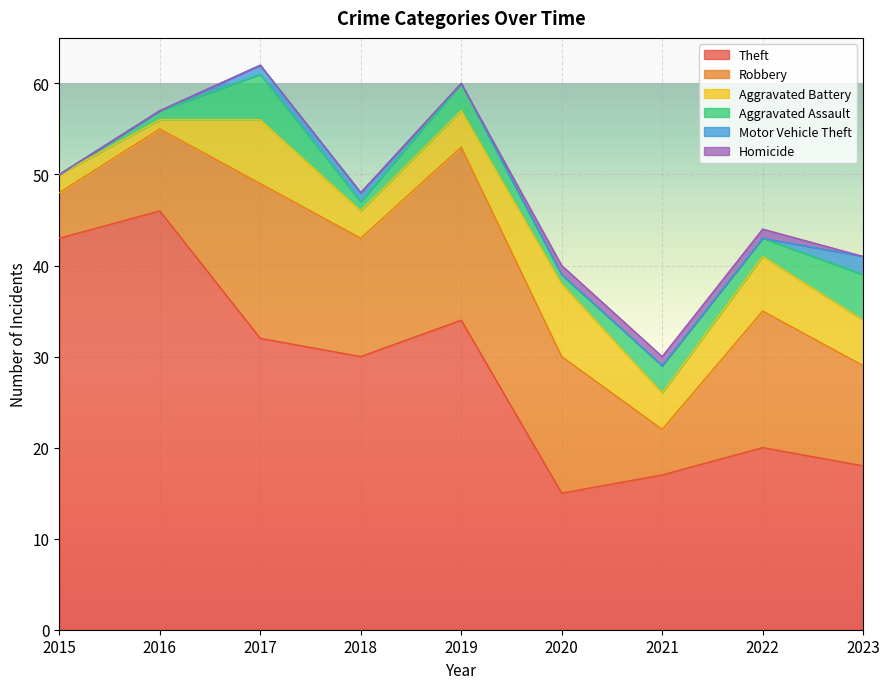

True or false: Motor Vehicle Theft and Homicide intersect in this chart.

True